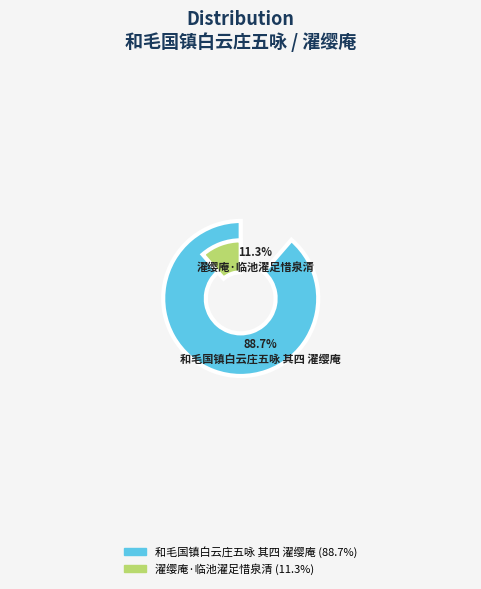

Combined, what portion of the pie is 和毛国镇白云庄五咏 其四 濯缨庵 and 濯缨庵·临池濯足惜泉清?

100.0%